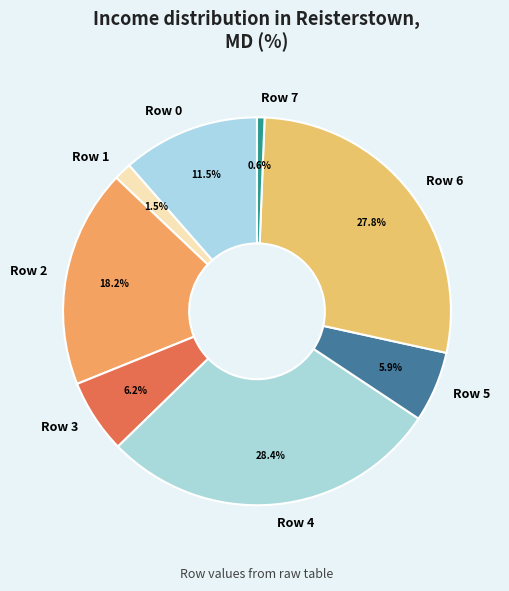

How many slices are in this pie chart?

8